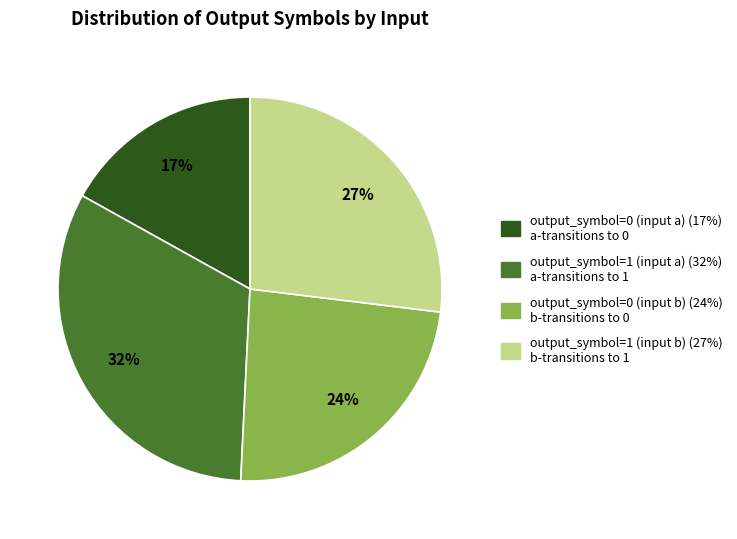

To the nearest percent, what is the difference between the output_symbol=0 (input b) and output_symbol=1 (input b) slice percentages?

3%